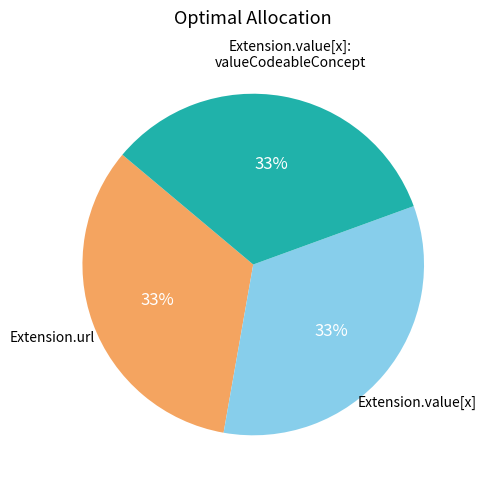

Does any single category account for the majority?

No